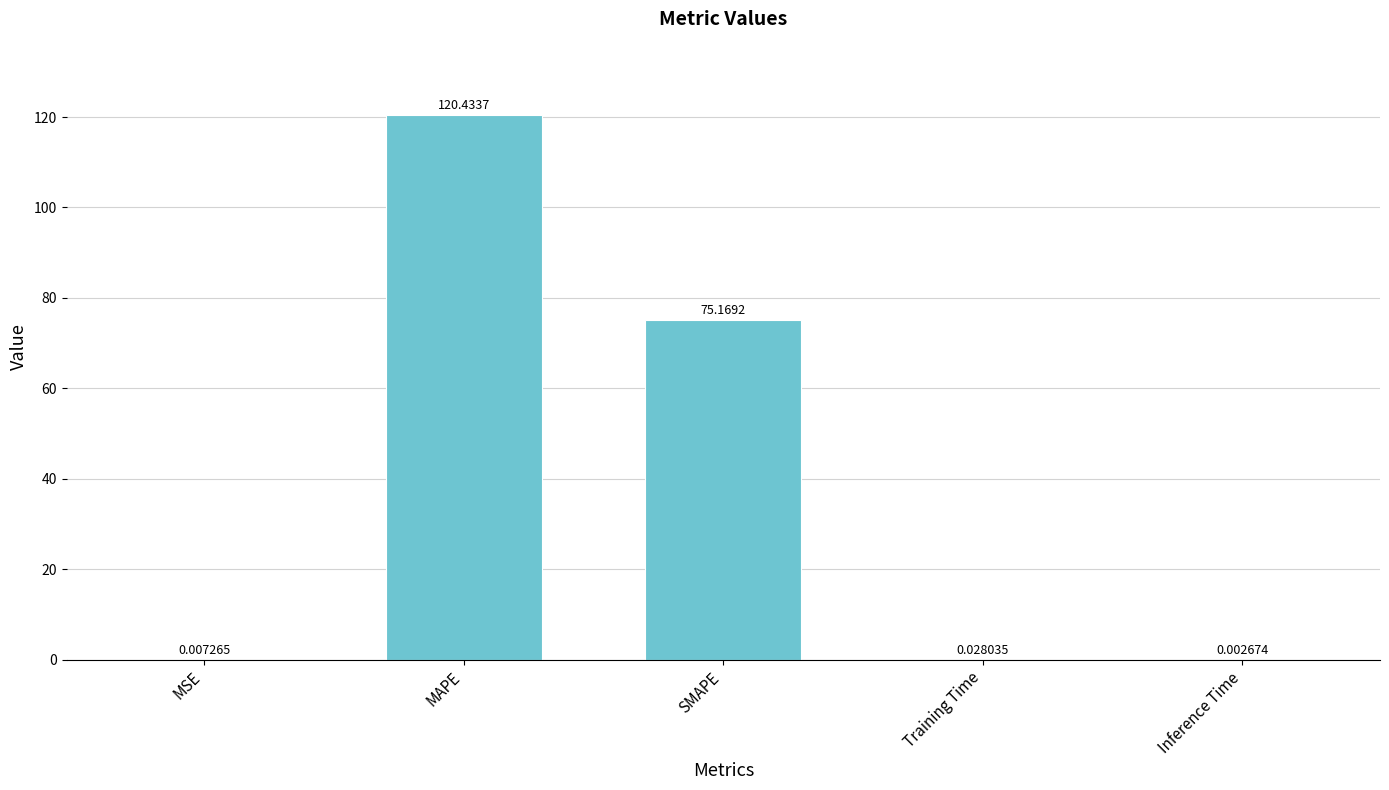

At which label is the value closest to 60?

SMAPE